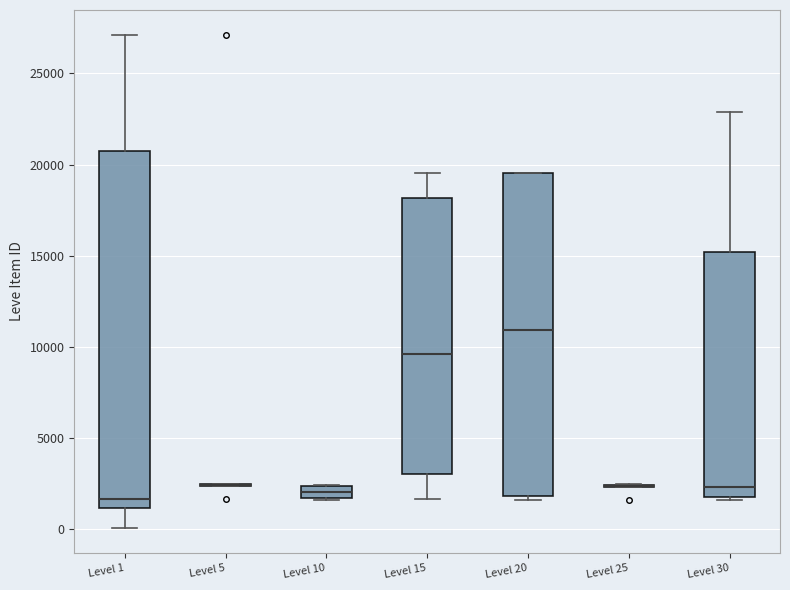

Comparing the boxes themselves (not the whiskers), which one is the tallest?

Level 1